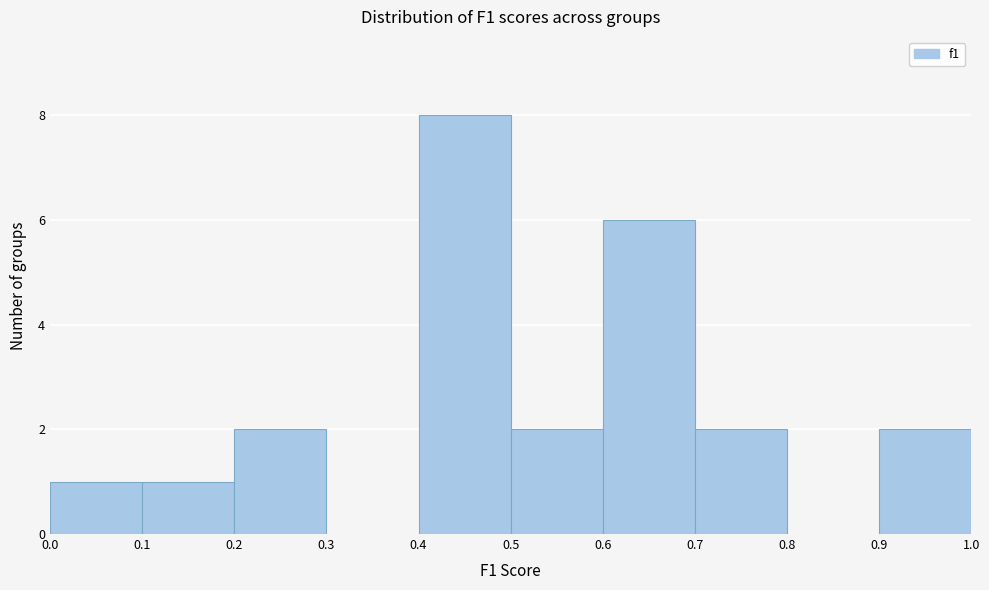

Reading left to right, transcribe this chart: for each bar, give the range it covers on the x-axis and its height. The values are not printed on the chart, so give them approximately, as read against the axis.

0.0 to 0.1: 1
0.1 to 0.2: 1
0.2 to 0.3: 2
0.3 to 0.4: 0
0.4 to 0.5: 8
0.5 to 0.6: 2
0.6 to 0.7: 6
0.7 to 0.8: 2
0.8 to 0.9: 0
0.9 to 1.0: 2